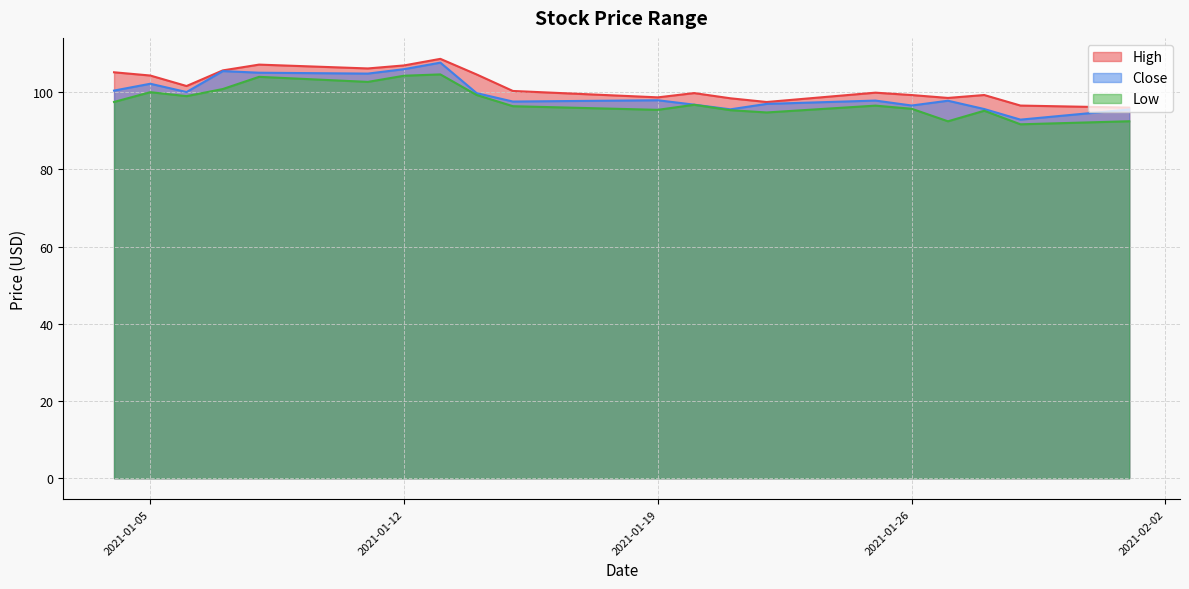

What is the minimum value for Low?

91.7